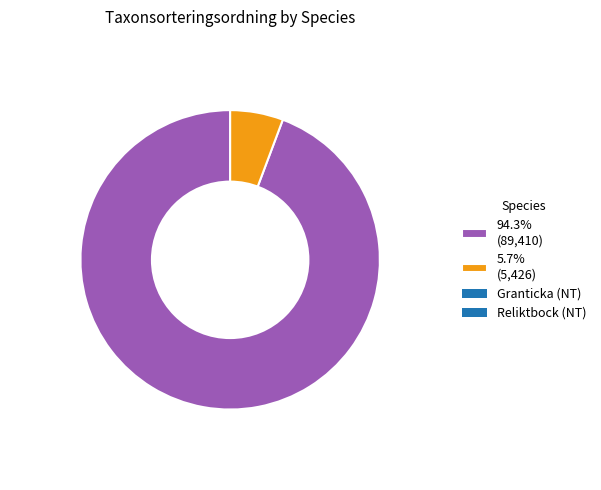

Approximately how many times larger is the value at 94.3% (89,410) compared to 5.7% (5,426)?

16.5